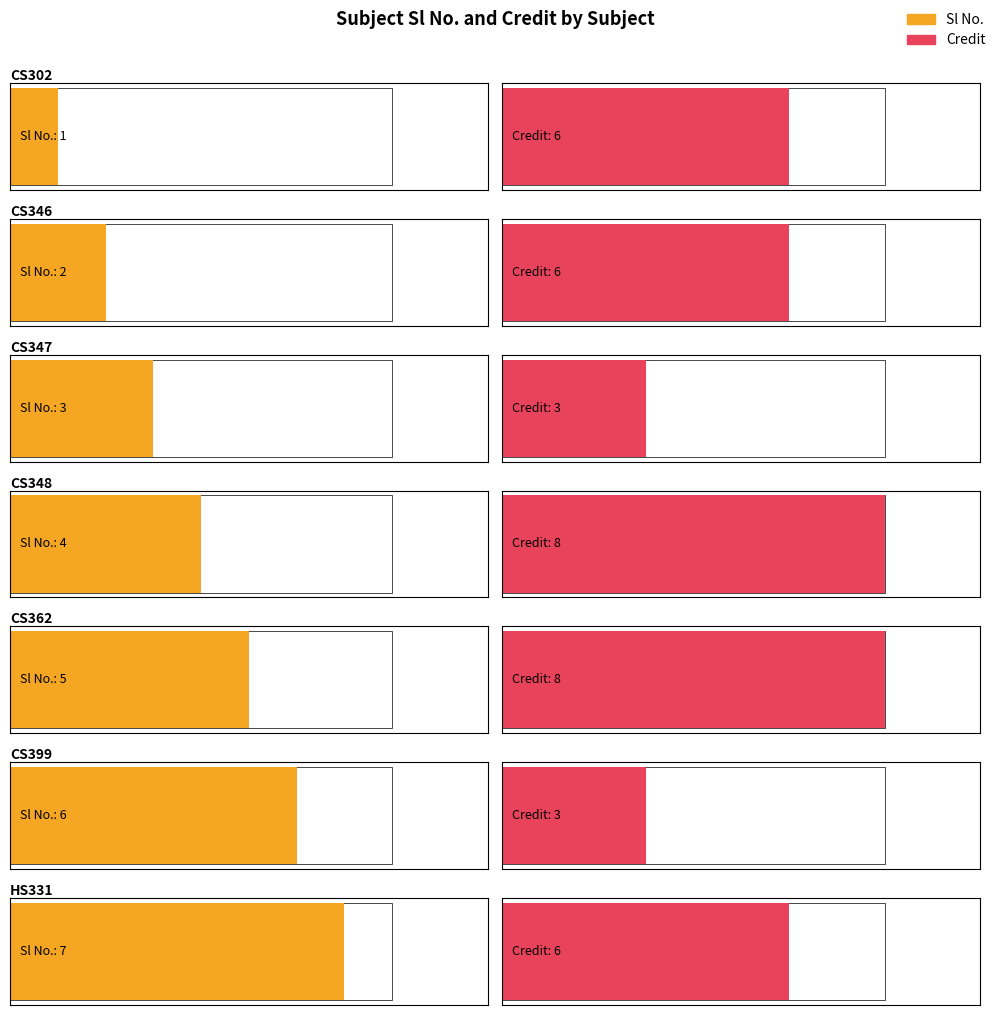

What is the value of the Sl No. bar at the 3rd from the left?

3